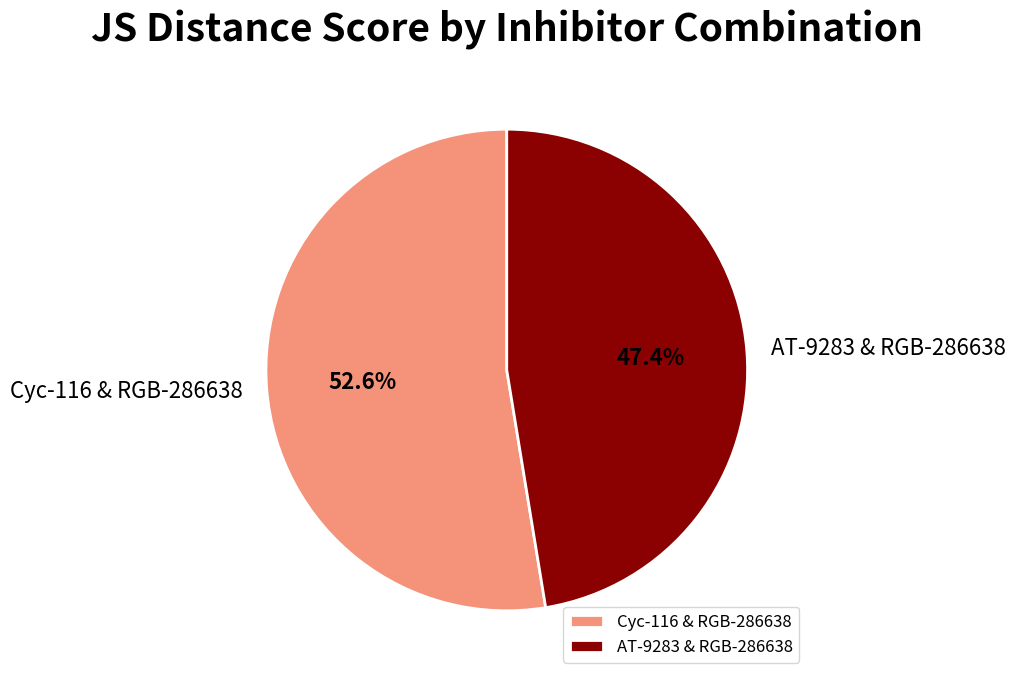

To the nearest percent, what portion does AT-9283 & RGB-286638 represent?

47%